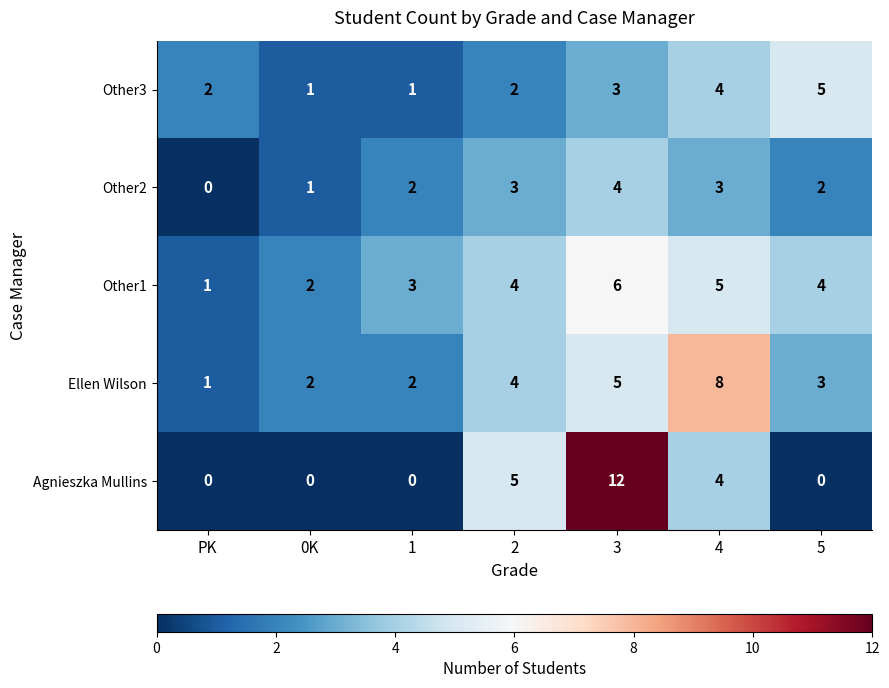

How many Other2 values are between 1 and 3?

5